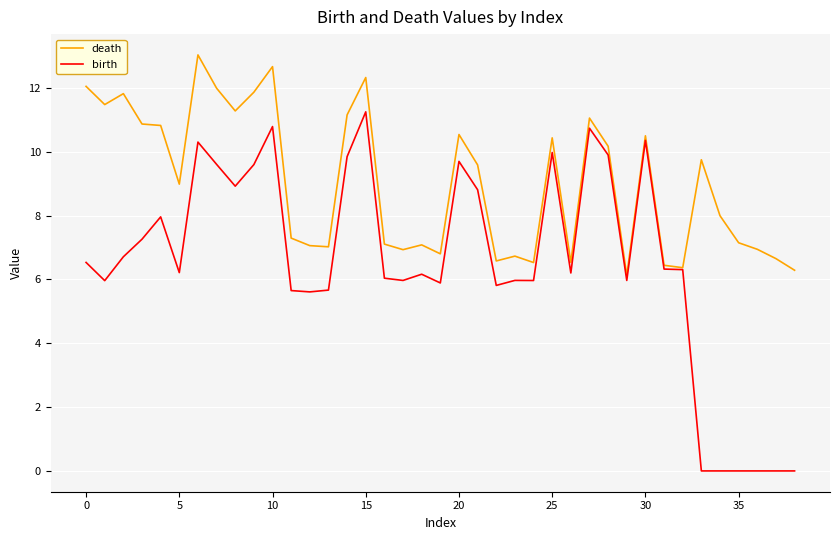

Which series has the largest total across all categories?

death